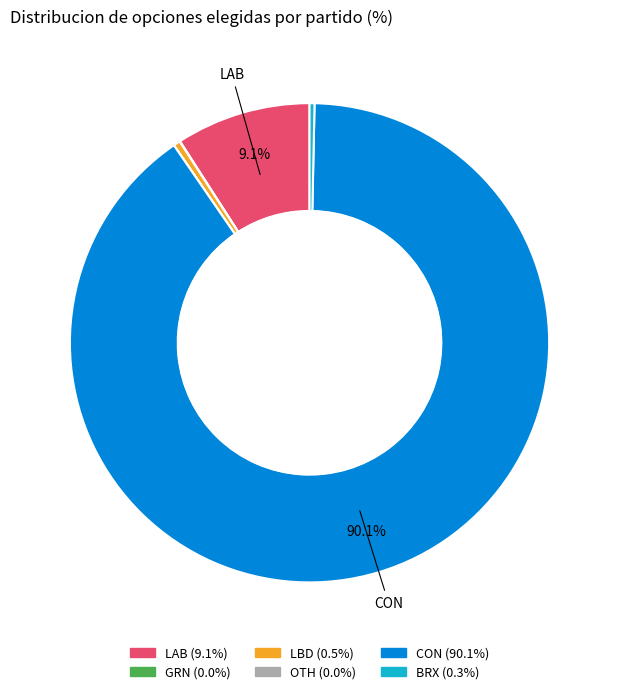

How many slices are in this pie chart?

6